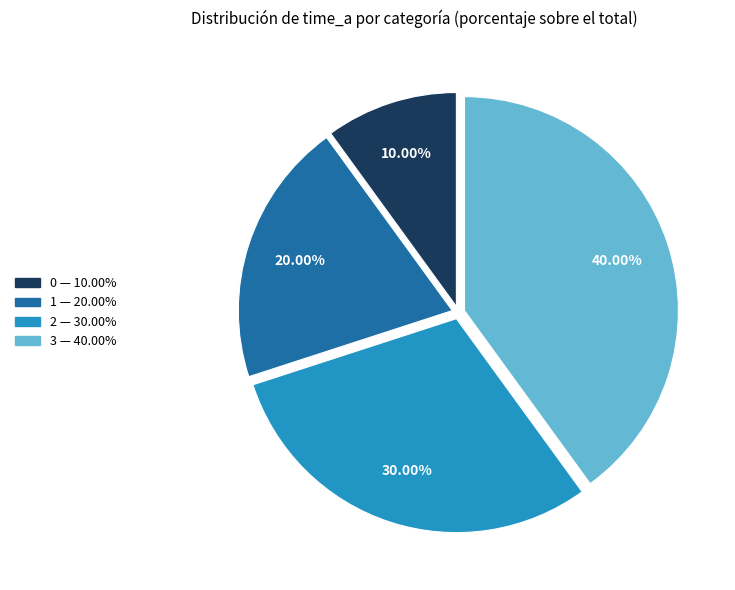

Does 0 account for over 50% of the chart?

No